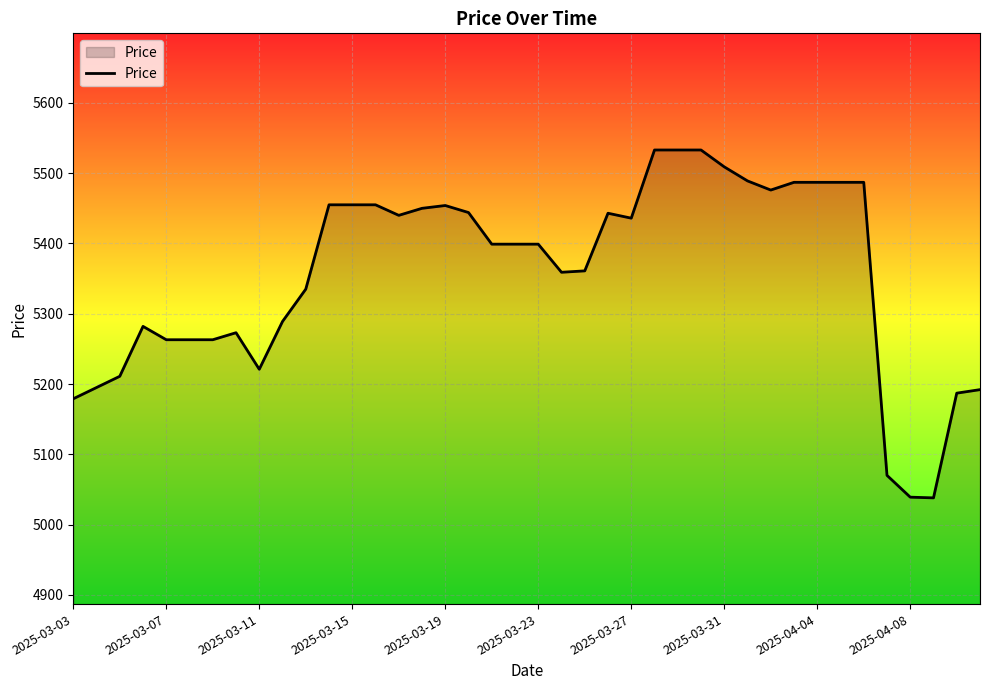

What is the smallest value displayed?

5038